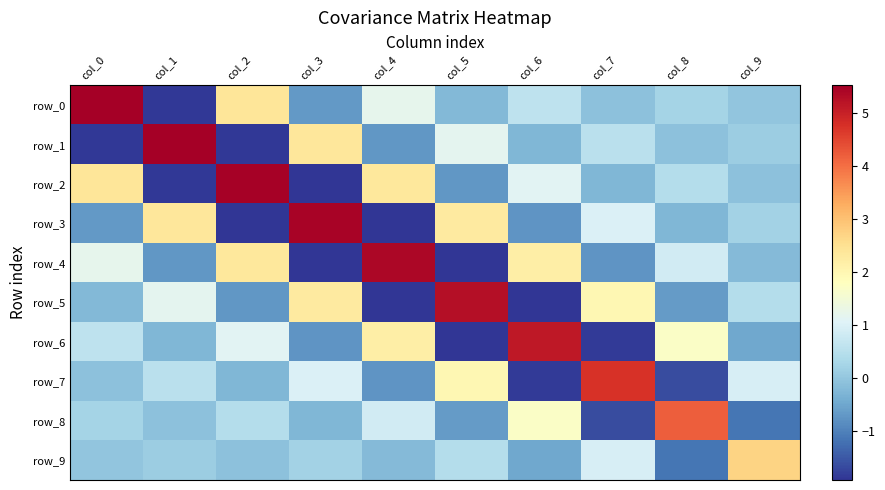

What is the minimum value shown in the chart?

-1.9